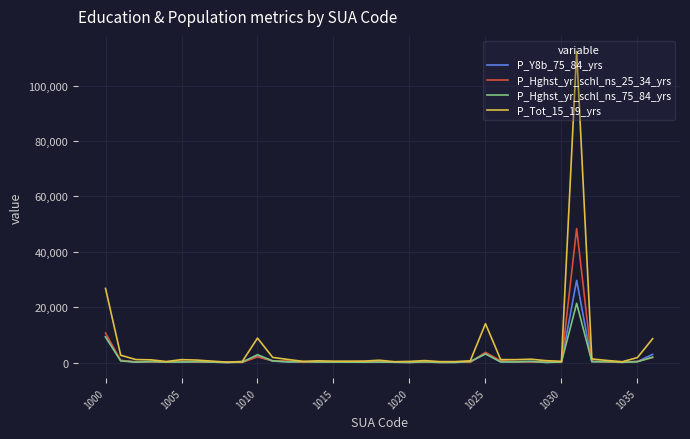

Which series has the widest spread of values?

P_Tot_15_19_yrs